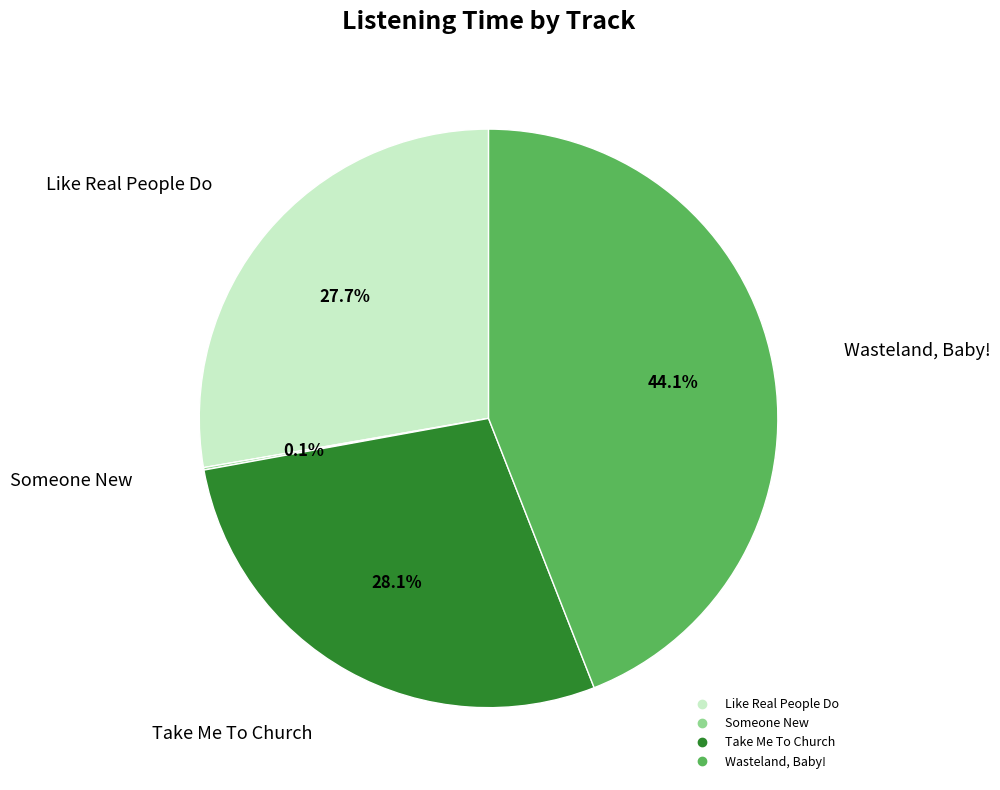

What percentage is NOT represented by Like Real People Do?

72.3%